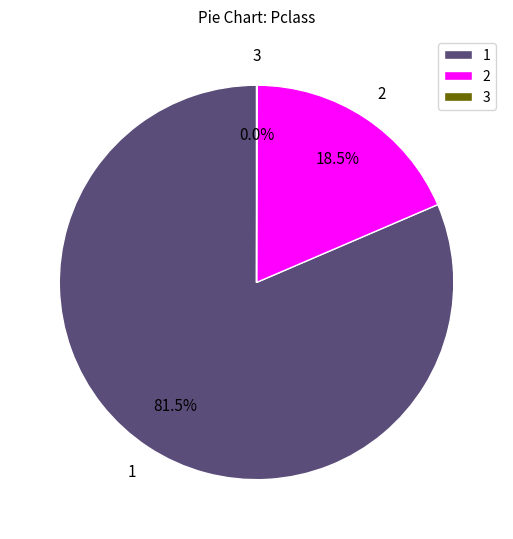

Does 1 represent more than half of the total?

Yes